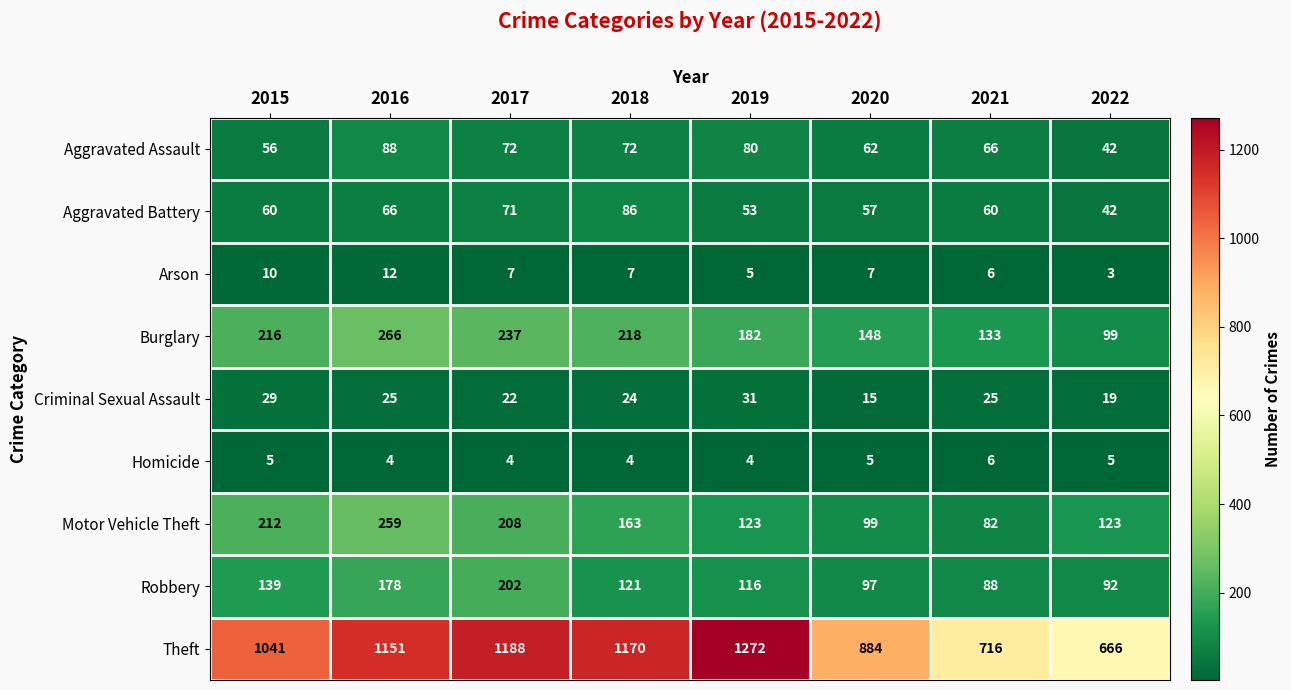

Rank the series by their maximum value, from lowest to highest.

Homicide, Arson, Criminal Sexual Assault, Aggravated Battery, Aggravated Assault, Robbery, Motor Vehicle Theft, Burglary, Theft